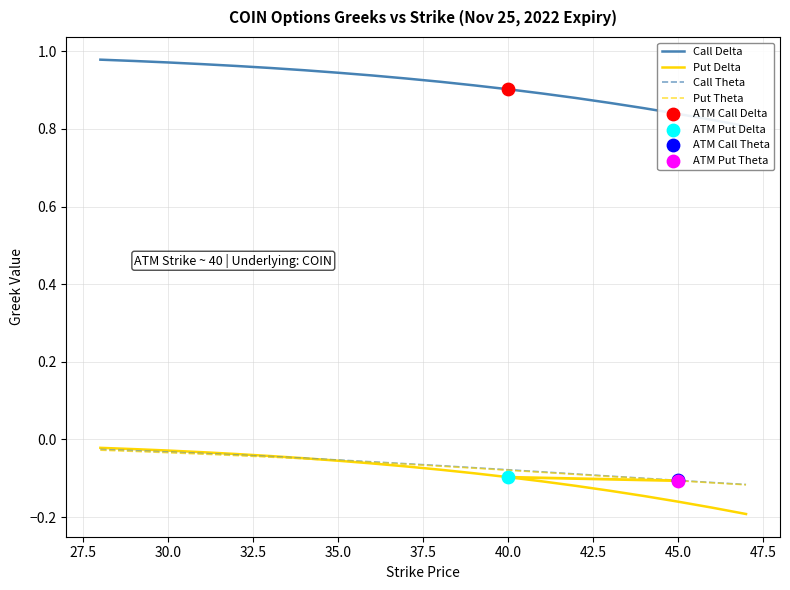

Which series reaches the minimum Y coordinate?

Put Delta